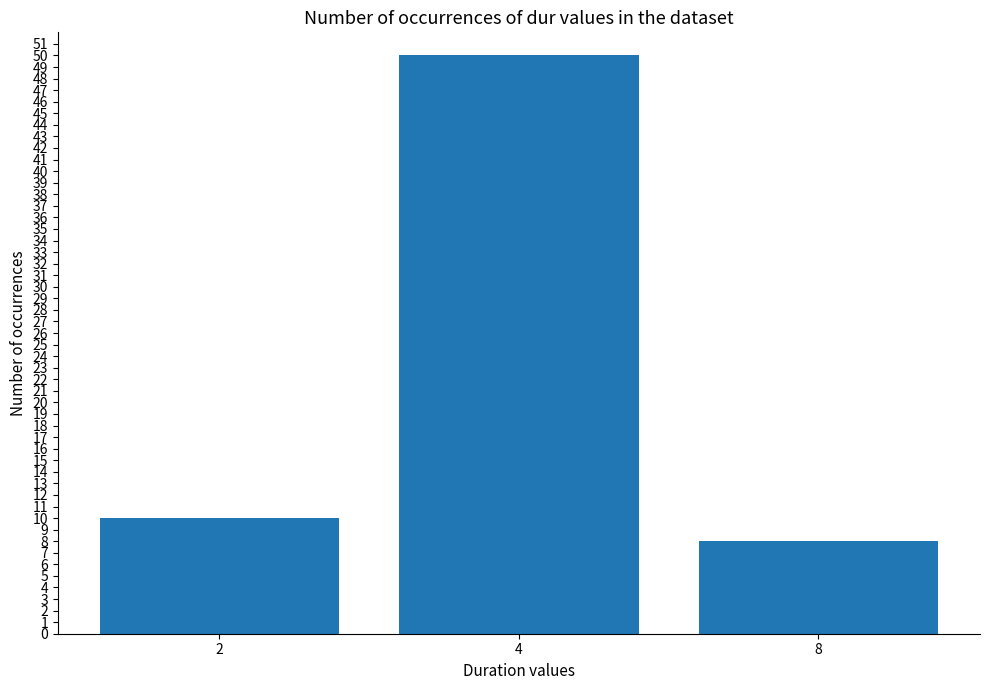

How many values are below 10?

1